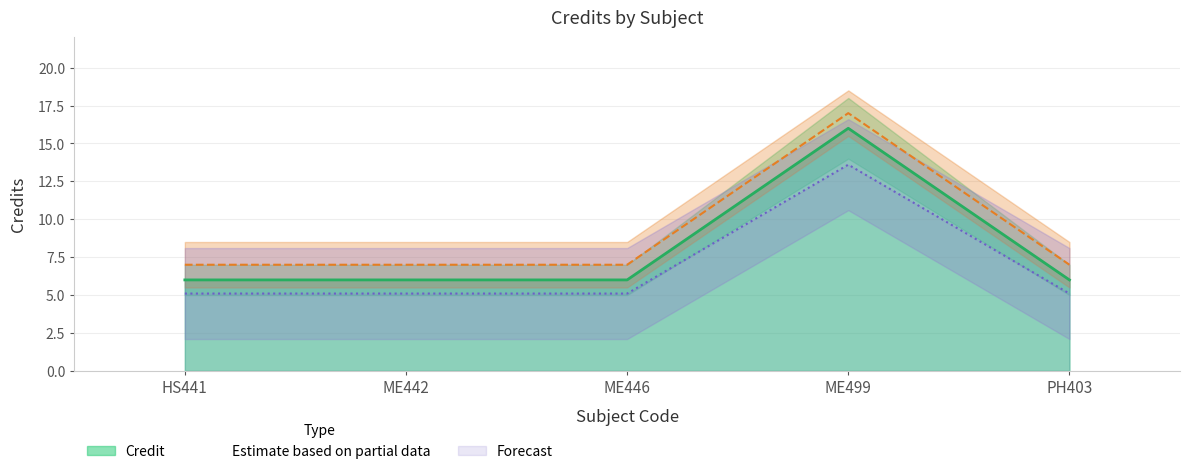

List the labels in order of value, smallest first.

HS441, ME442, ME446, PH403, ME499